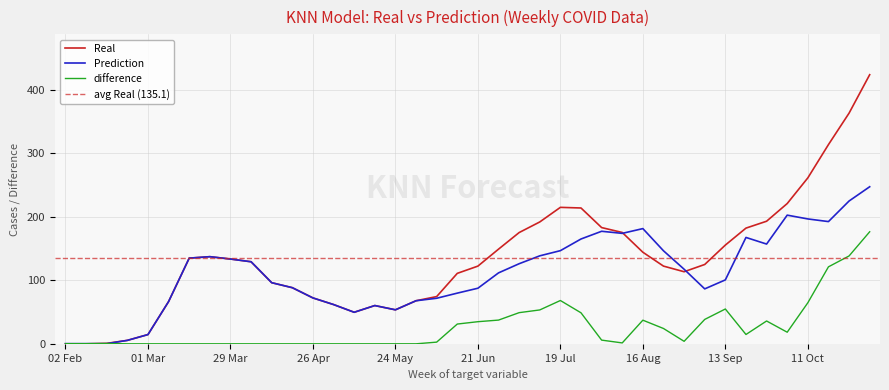

Is the value of Real at 25 Oct greater than the value of Prediction at 26 Jul?

Yes